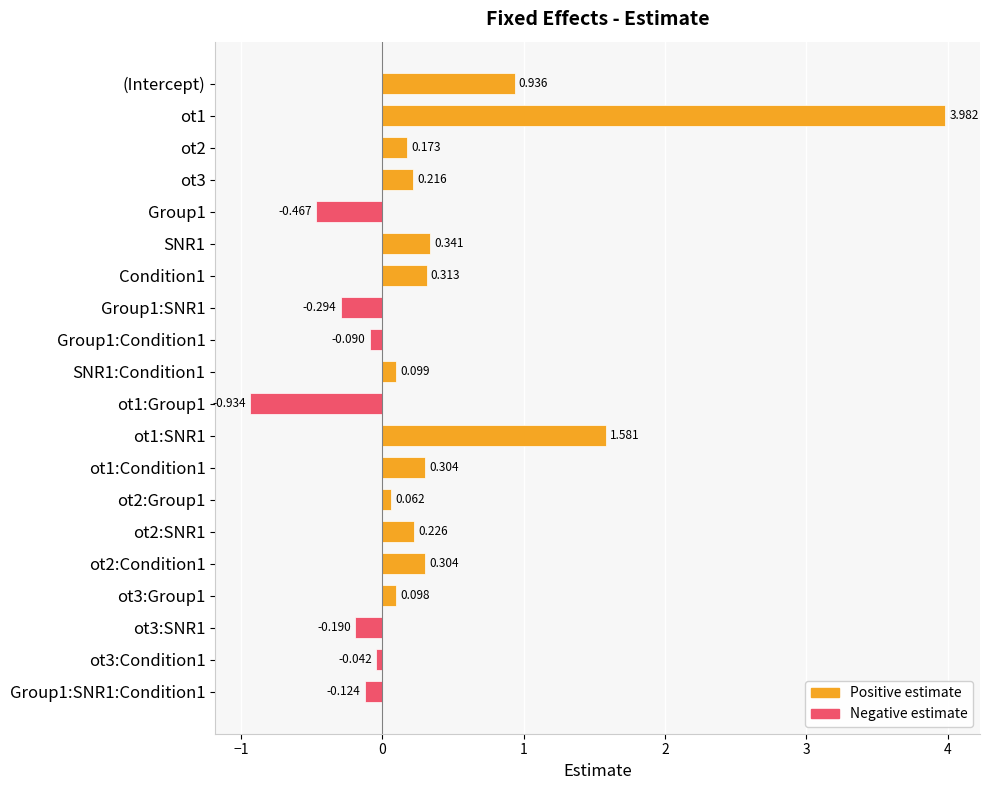

How many values exceed 0?

13